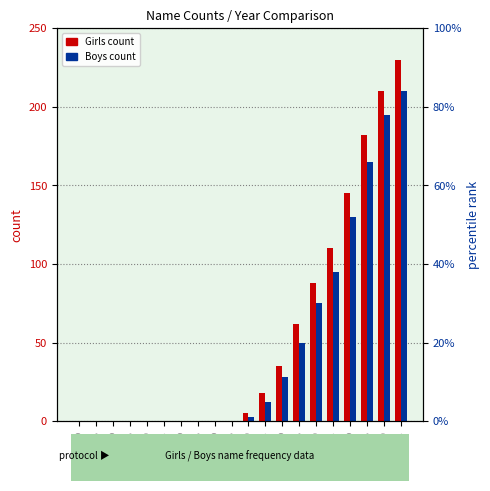

List the labels in order of Girls count value, smallest first.

1900, 1905, 1910, 1915, 1920, 1925, 1930, 1935, 1940, 1945, 1950, 1955, 1960, 1965, 1970, 1975, 1980, 1985, 1990, 1995